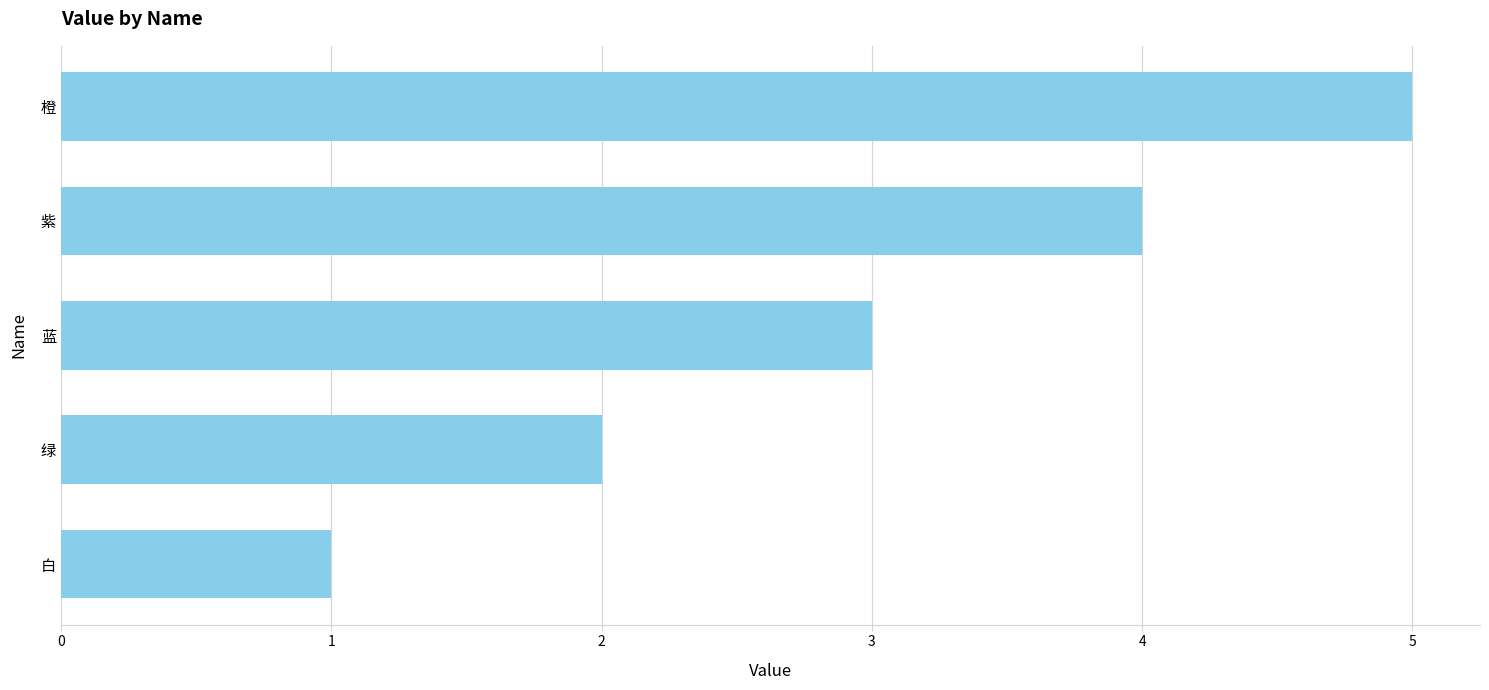

What is the difference between the maximum and minimum values?

4